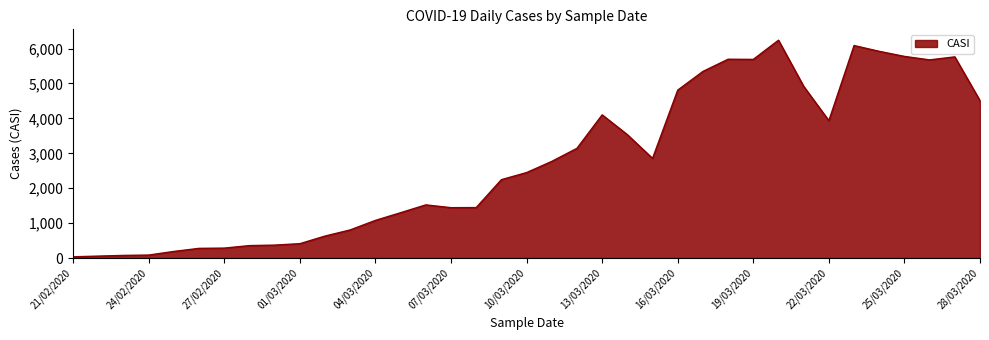

What is the maximum value shown in the chart?

6238